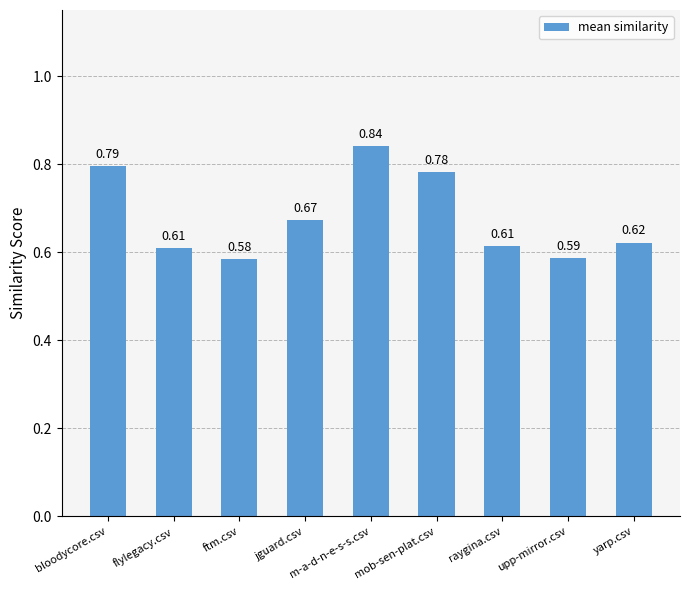

Which category has the lowest value across all series?

ftm.csv